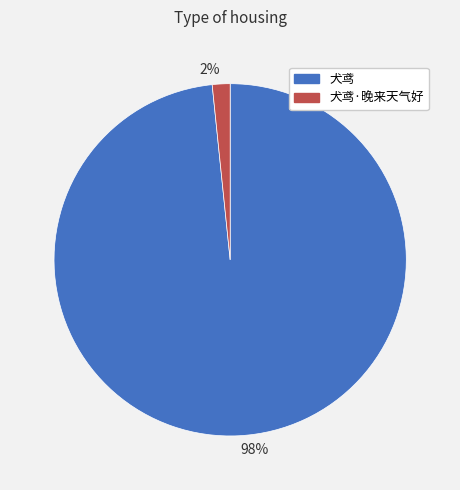

How many slices are in this pie chart?

2